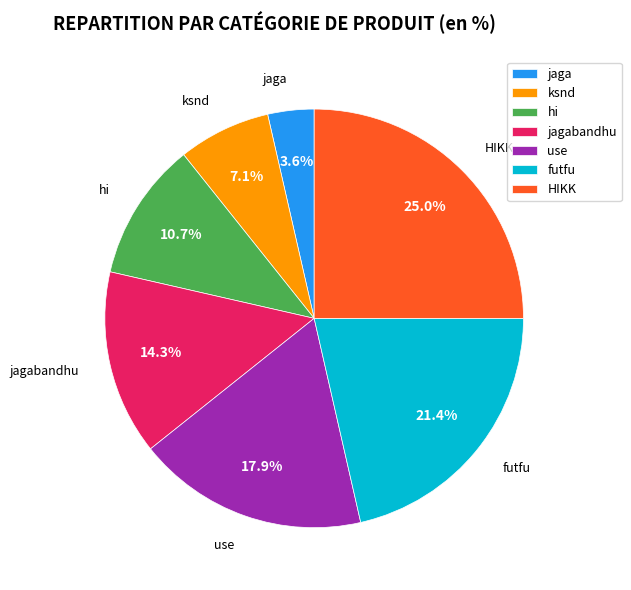

Which category has the smallest portion of the pie?

jaga